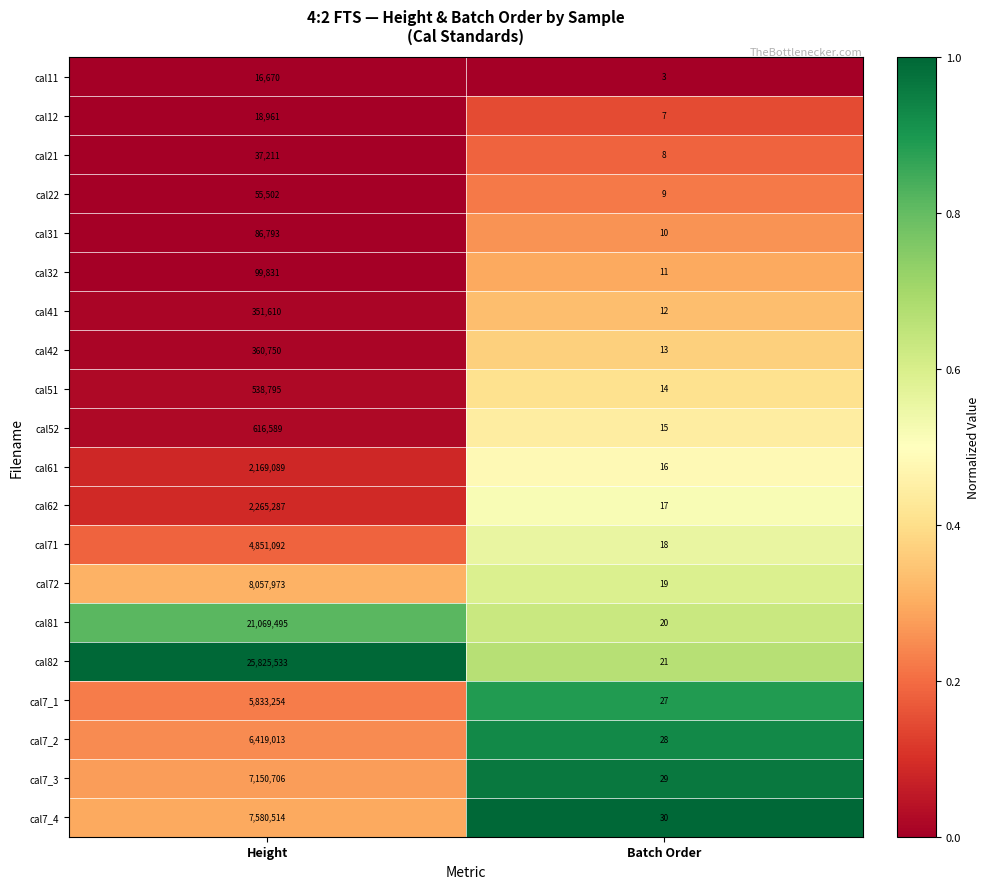

What is the greatest value displayed?

25825533